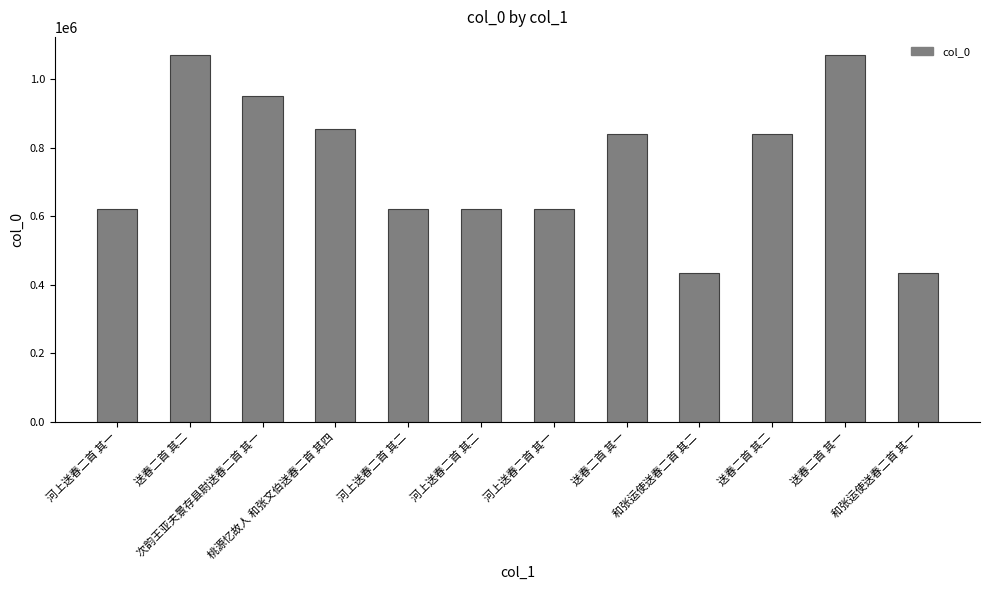

Count the number of categories in the chart.

12